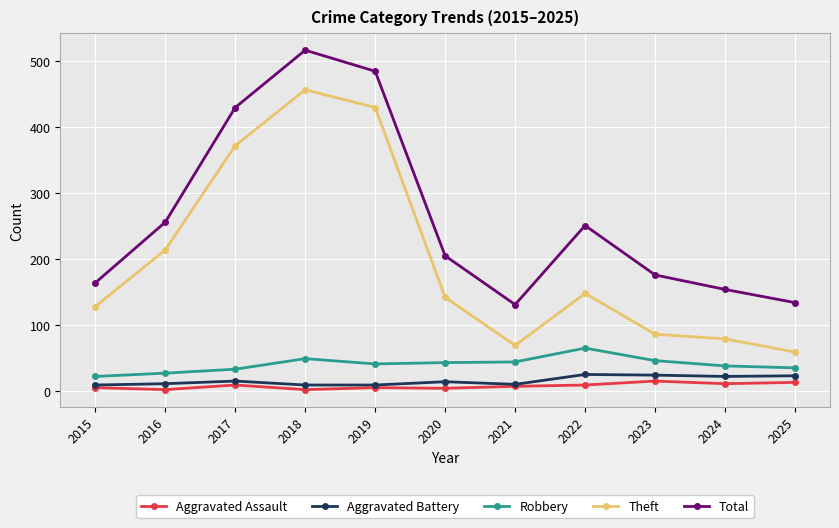

What is the maximum value for Theft?

457